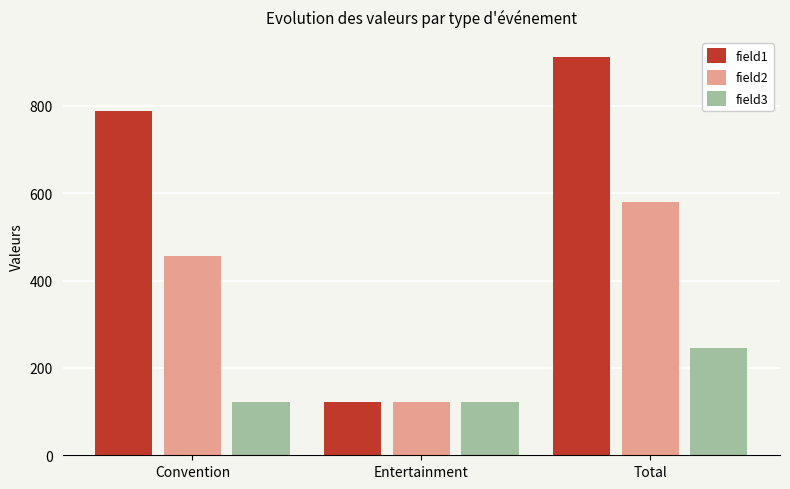

What is the greatest value displayed?

912